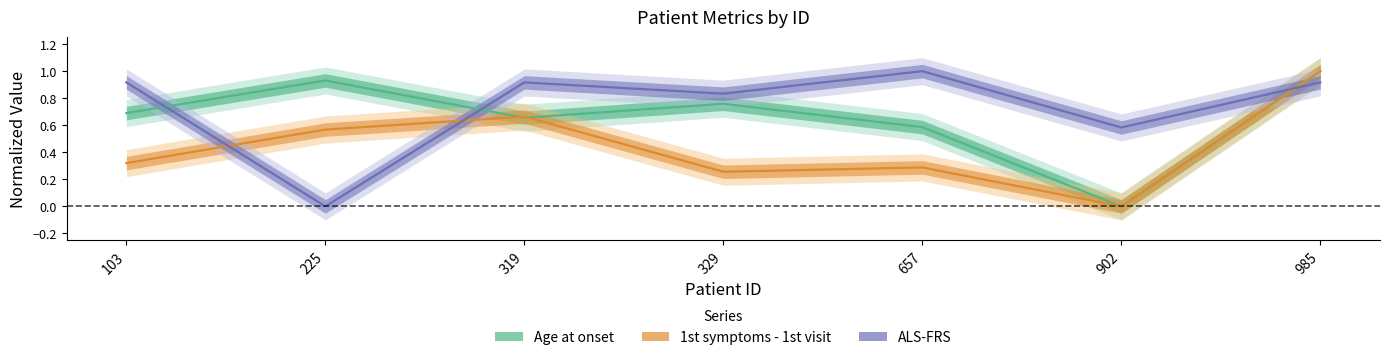

What is the value of the ALS-FRS point at the 4th from the left?

0.8